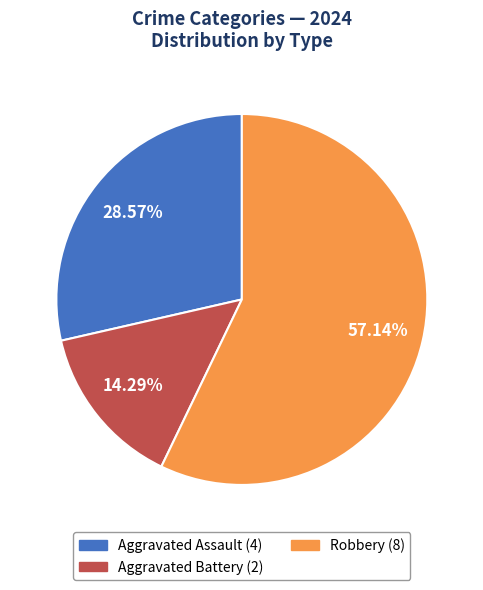

Which has a higher value, Robbery or Aggravated Battery?

Robbery